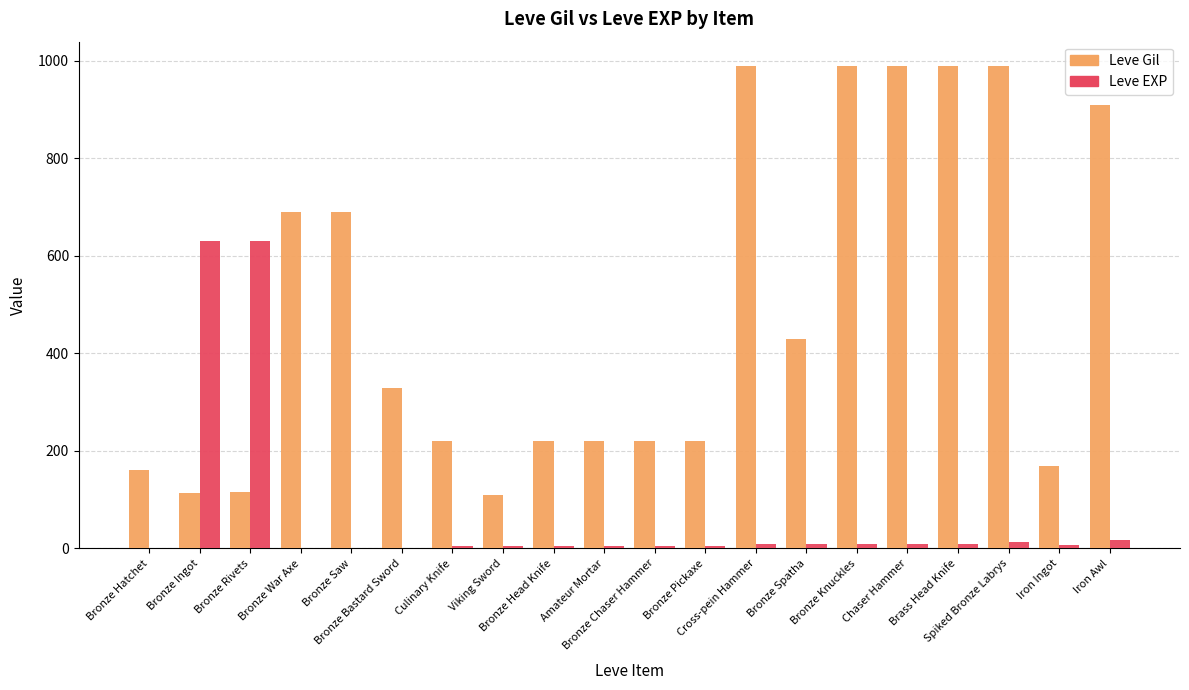

What is the greatest value displayed?

990